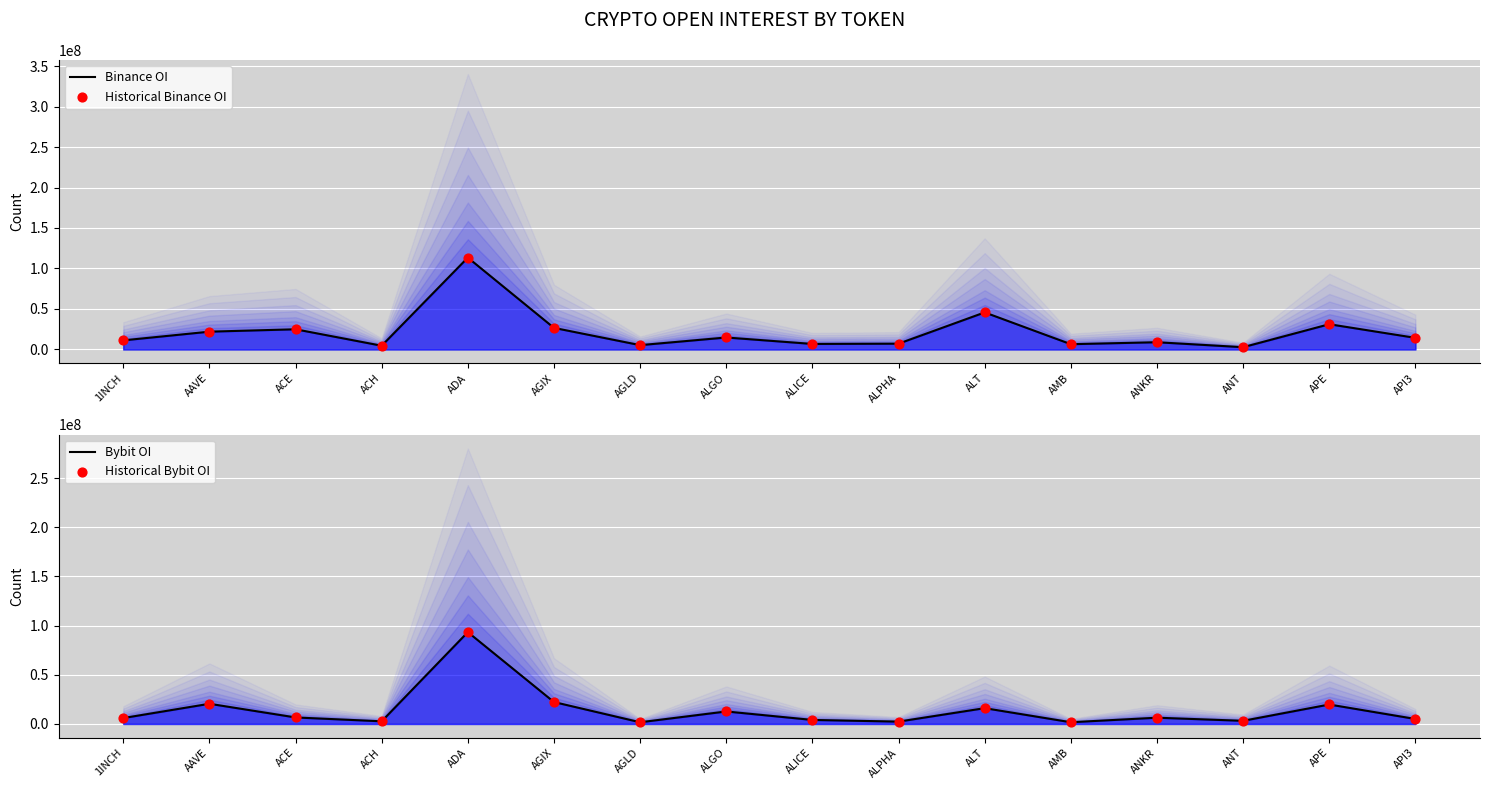

What are all the series names shown in the legend?

Binance OI, Historical Binance OI, Bybit OI, Historical Bybit OI